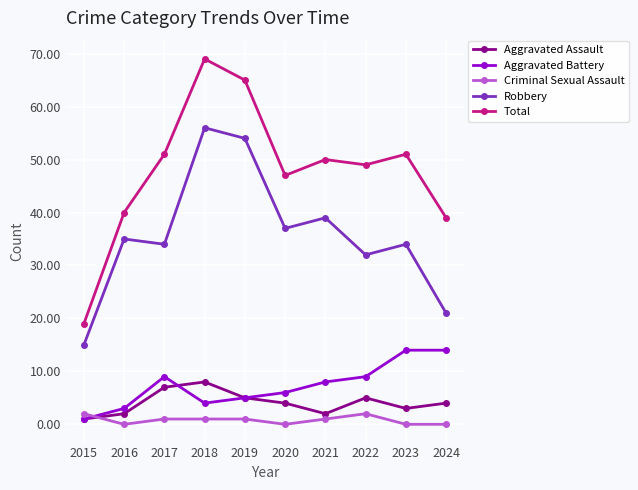

Where do Aggravated Battery and Criminal Sexual Assault first cross each other?

2015 and 2016